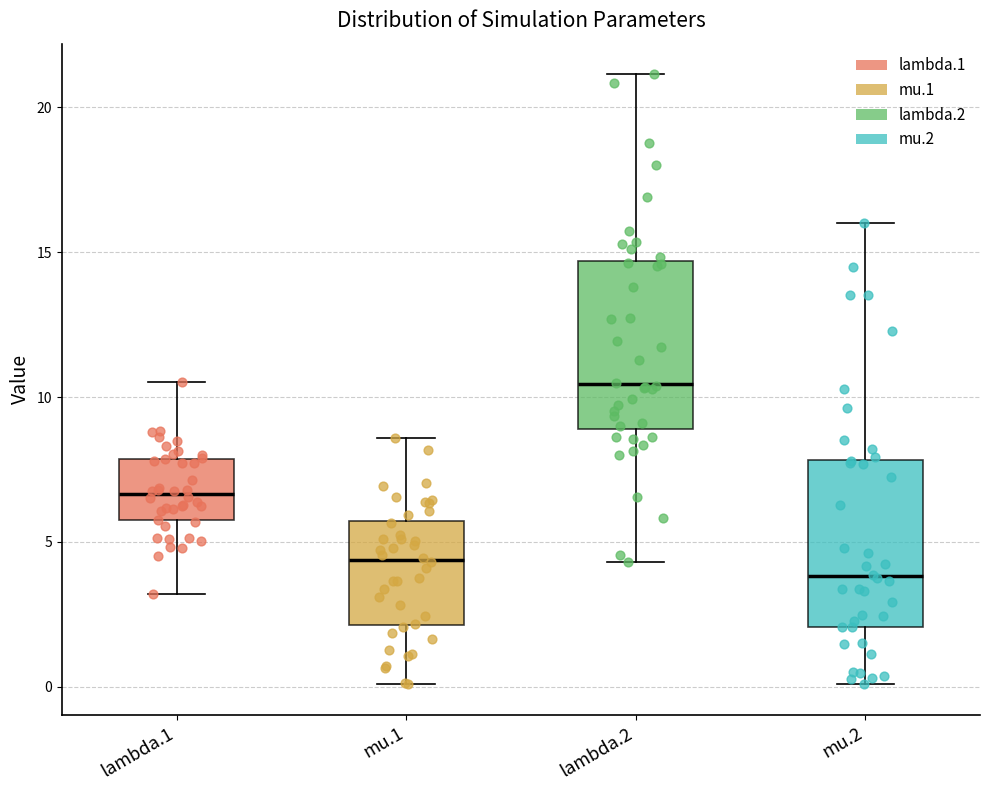

Reading left to right, read every box against the y-axis: the position of its median line, the range the box covers, and the ends of its whiskers. The values are not printed on the chart, so give them approximately, as read against the axis.

lambda.1: median 6.5, box 5.5 to 8.0, whiskers 3.0 to 10.5
mu.1: median 4.5, box 2.0 to 5.5, whiskers 0.0 to 8.5
lambda.2: median 10.5, box 9.0 to 14.5, whiskers 4.5 to 21.0
mu.2: median 4.0, box 2.0 to 8.0, whiskers 0.0 to 16.0